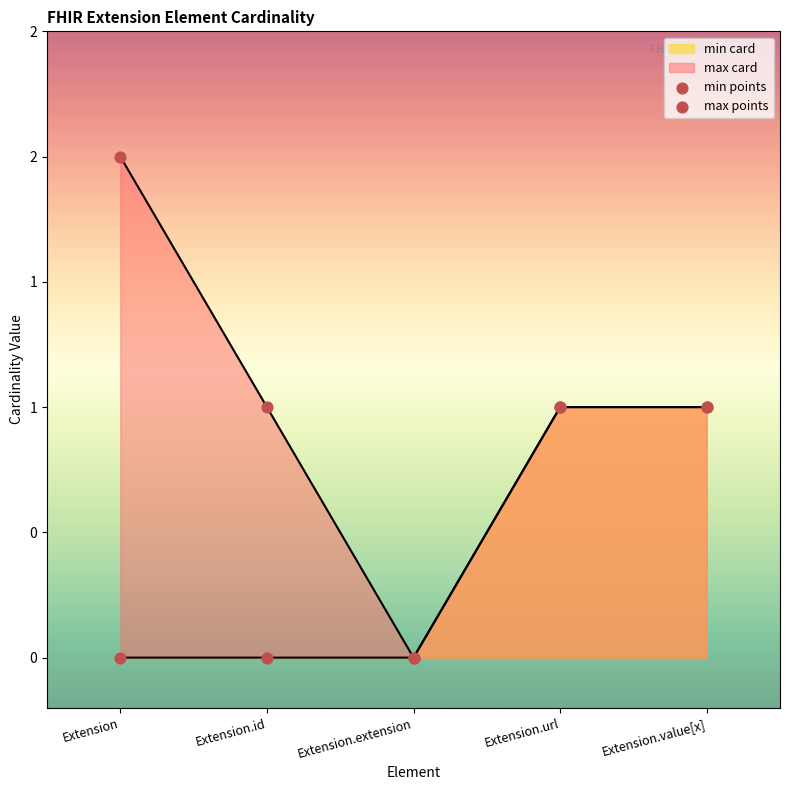

At which category is the sum across all series the highest?

Extension